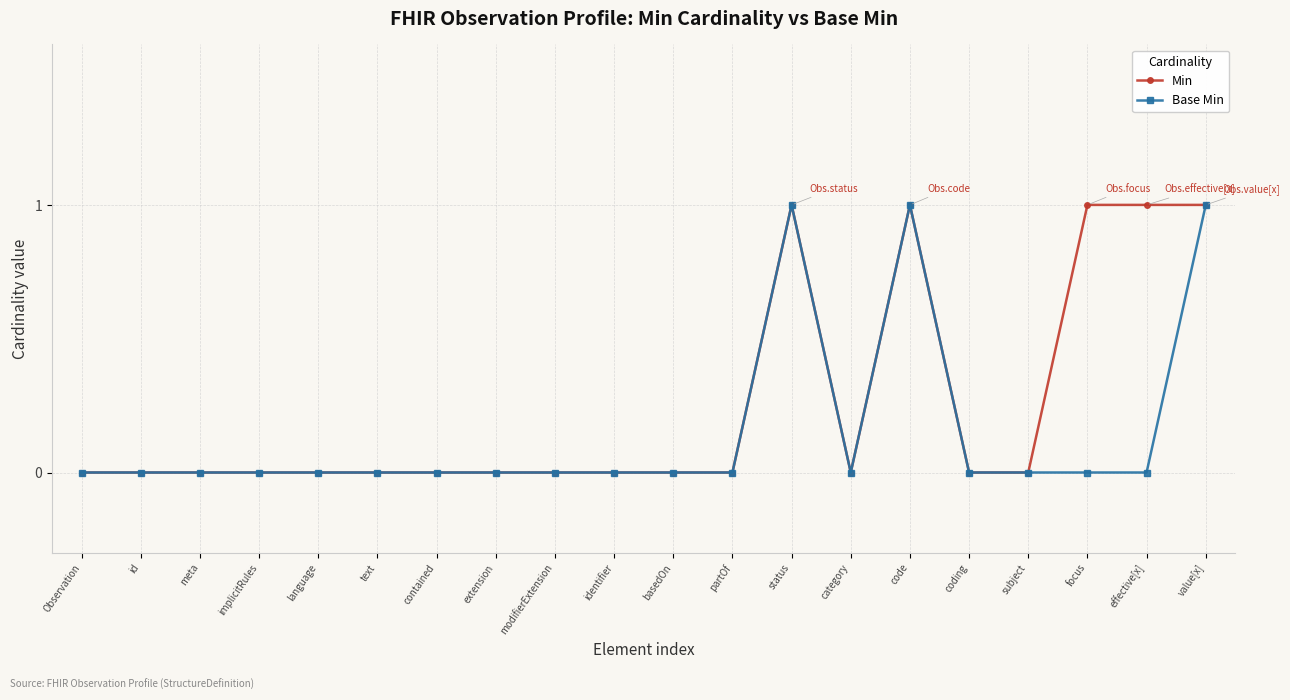

True or false: Min has more than 0 points higher than both neighbors.

True